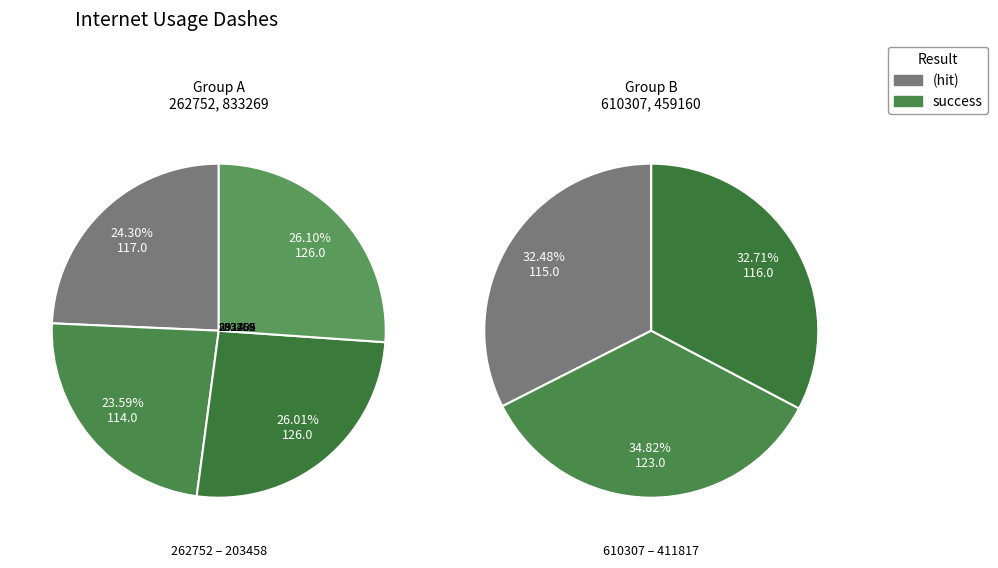

Does 833269 represent more than half of the total?

No